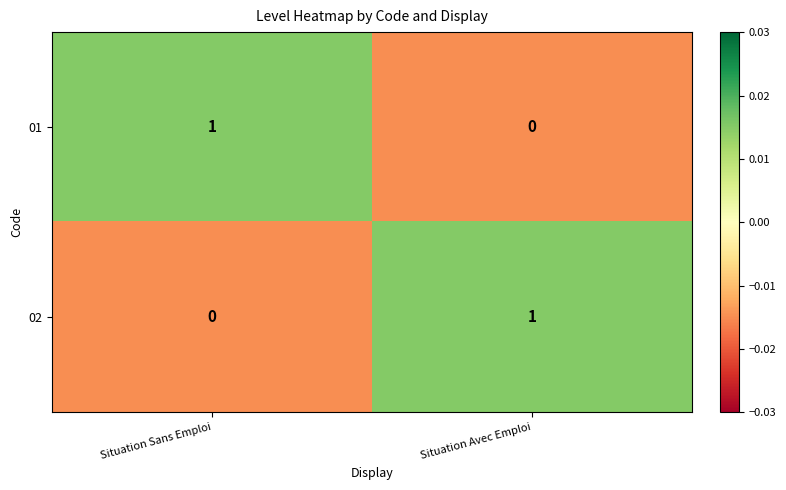

Is the value of 01 at Situation Avec Emploi greater than the value of 02 at Situation Avec Emploi?

No